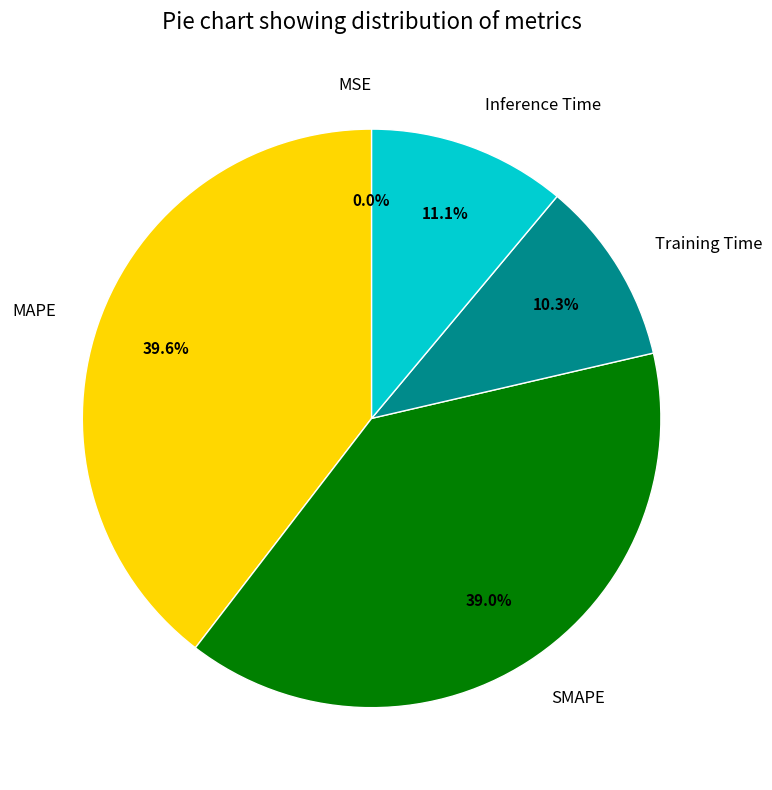

What is the ratio of the value at Inference Time to the value at SMAPE?

0.3